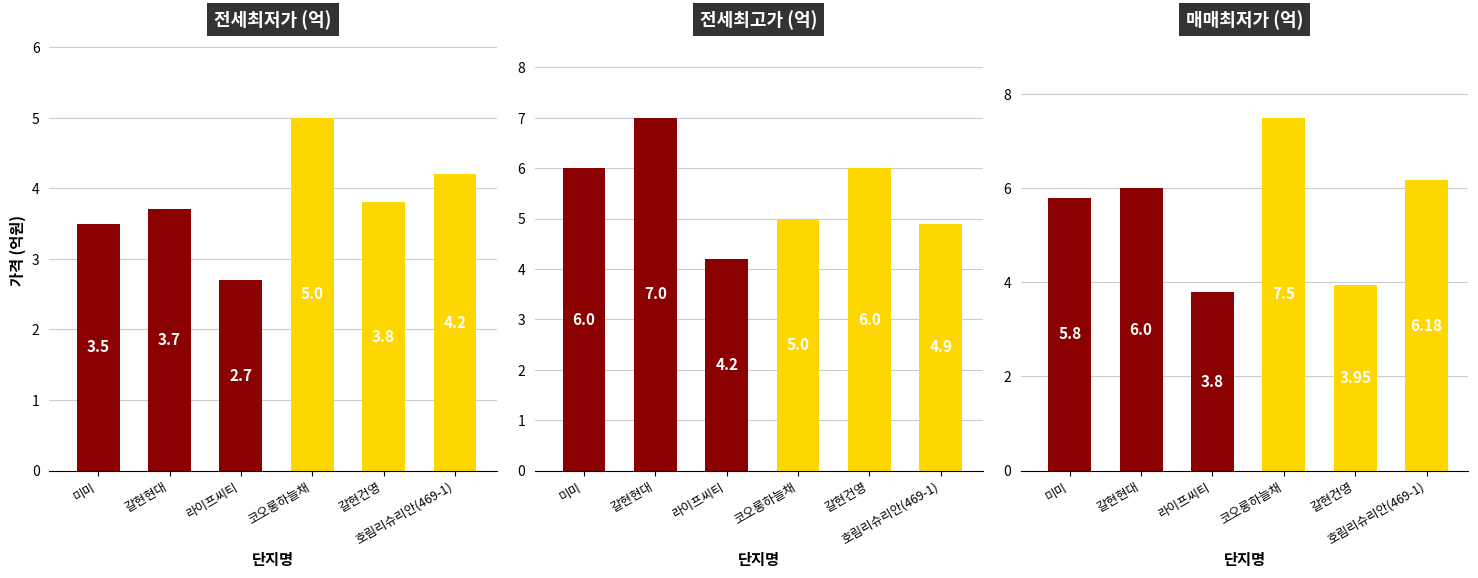

What is the spread (max minus min) of values at 호림리슈리안(469-1)?

2.0